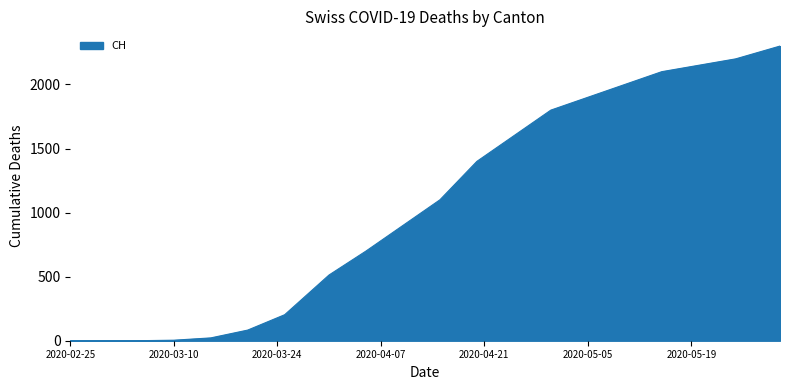

What is the maximum value shown in the chart?

2300